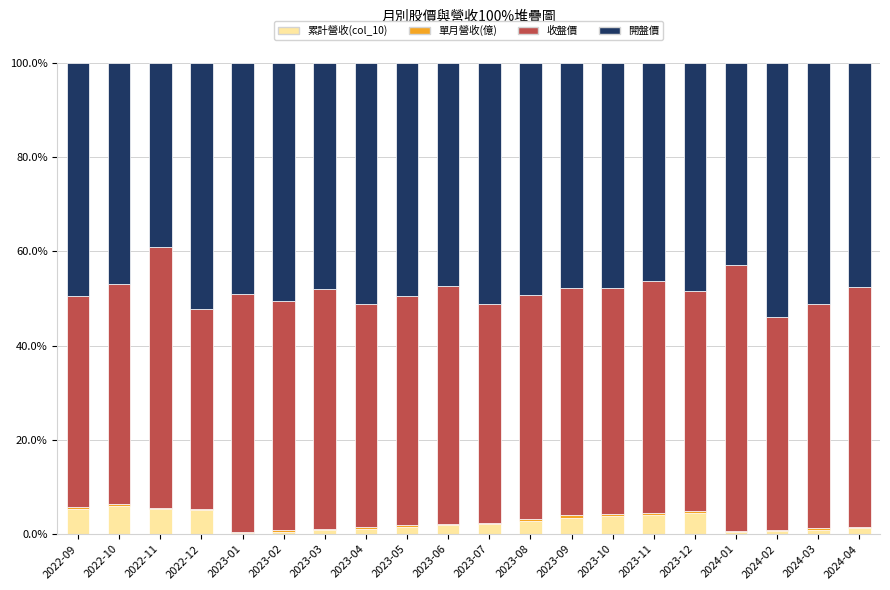

What is the average value of the 單月營收(億) series?

0.4